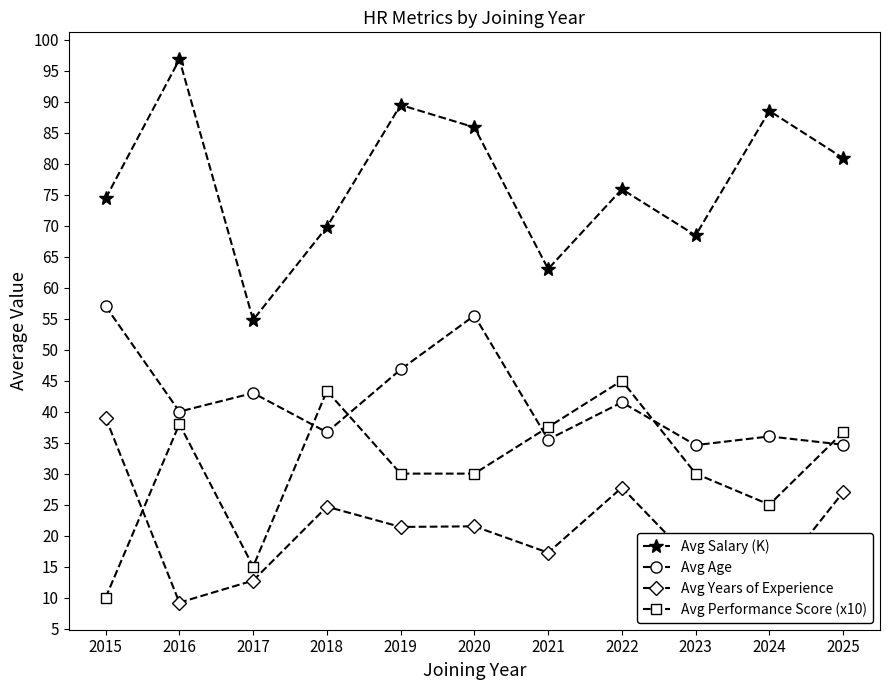

What is the total value across all series at 2019?

187.7